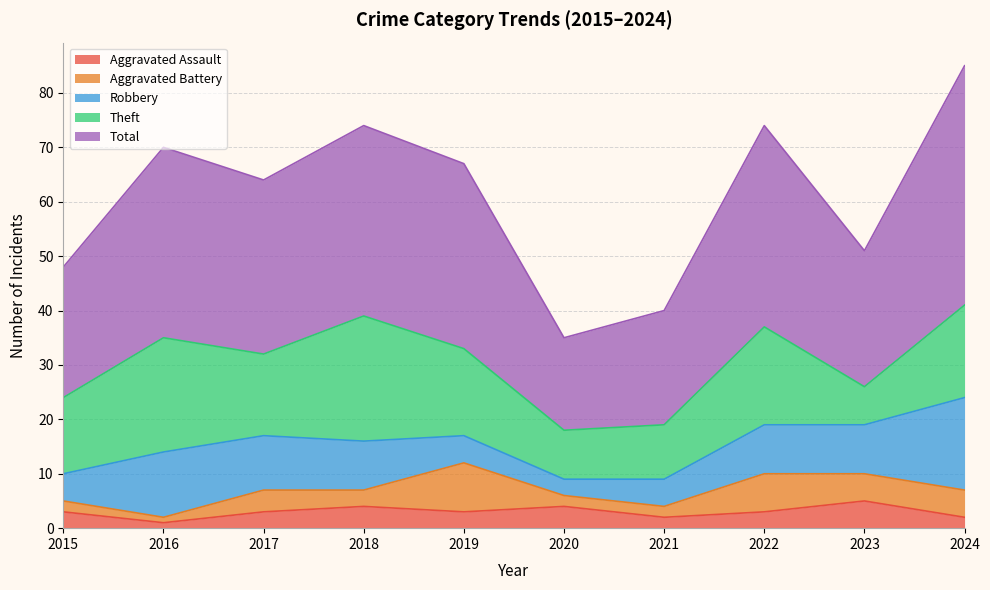

How many lines are shown in the chart?

5